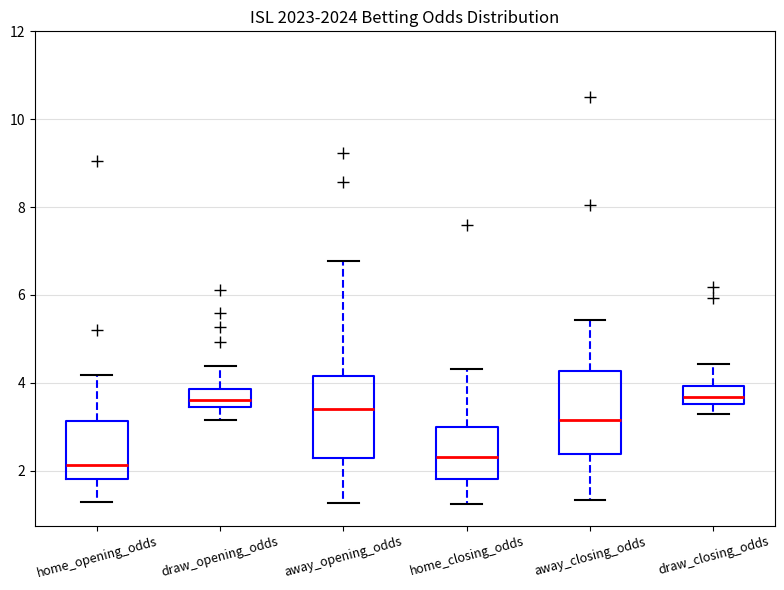

Reading left to right, transcribe this box plot: for each box, give where its median line is, the range the box spans, and where its two whiskers end, as read against the y-axis. The values are not printed on the chart, so give them approximately, as read against the axis.

home_opening_odds: median 2.2, box 1.8 to 3.2, whiskers 1.2 to 4.2
draw_opening_odds: median 3.6, box 3.4 to 3.8, whiskers 3.2 to 4.4
away_opening_odds: median 3.4, box 2.2 to 4.2, whiskers 1.2 to 6.8
home_closing_odds: median 2.4, box 1.8 to 3.0, whiskers 1.2 to 4.4
away_closing_odds: median 3.2, box 2.4 to 4.2, whiskers 1.4 to 5.4
draw_closing_odds: median 3.6 (inside the box), box 3.6 to 4.0, whiskers 3.2 to 4.4